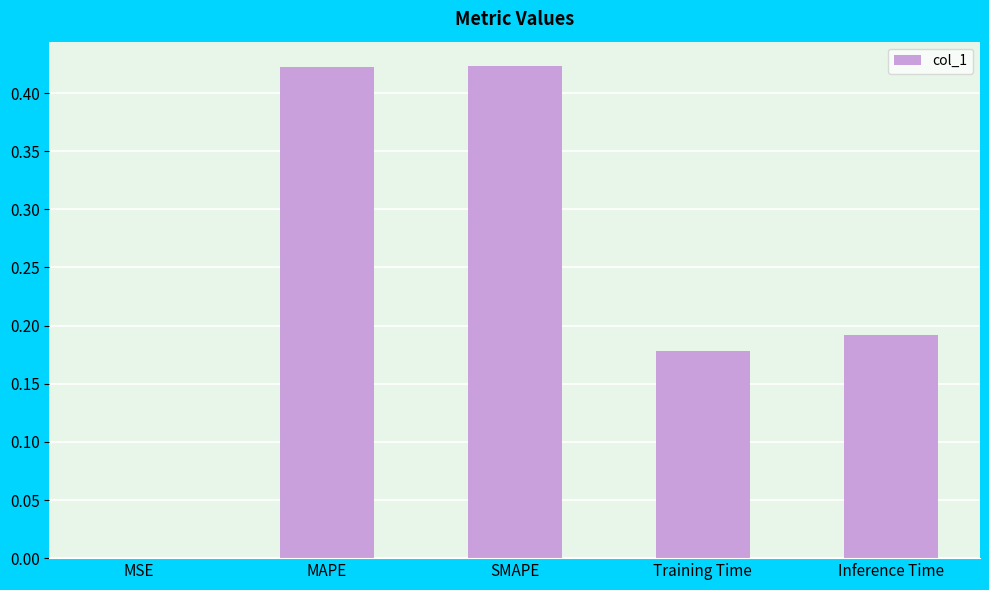

Which has a higher value, MAPE or Training Time?

MAPE